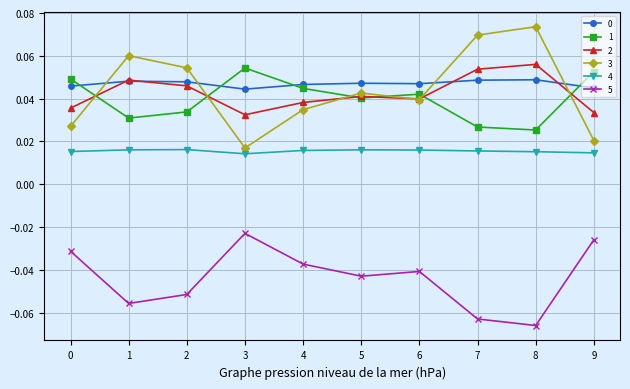

Count the 0 values in the range 0 to 1.

10